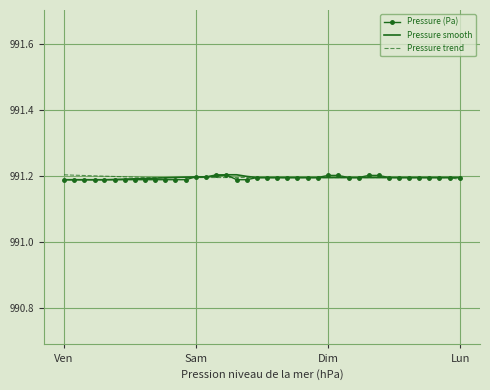

The Pressure trend series shows 1508.0 at Sam. True or false?

False